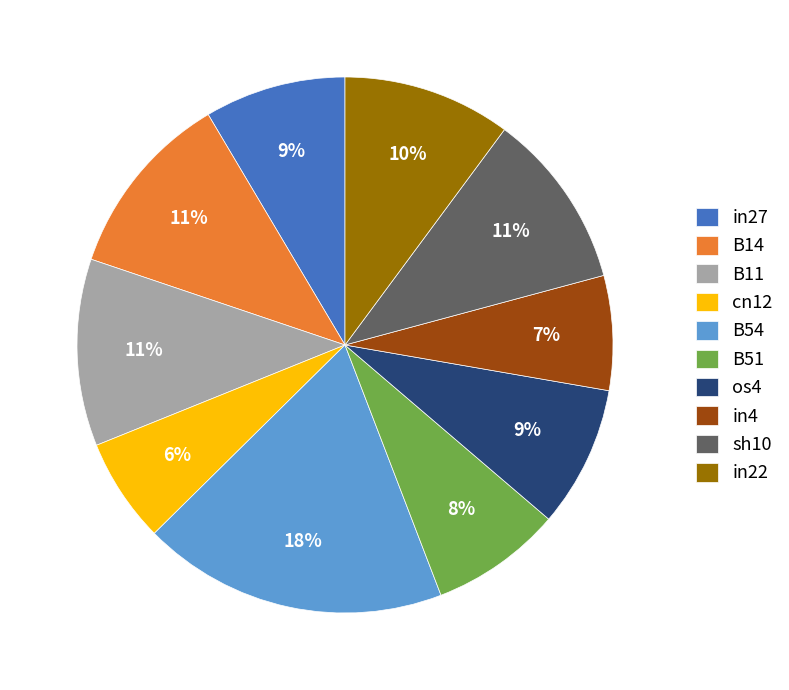

The in4 slice represents 14% of the pie. True or false?

False